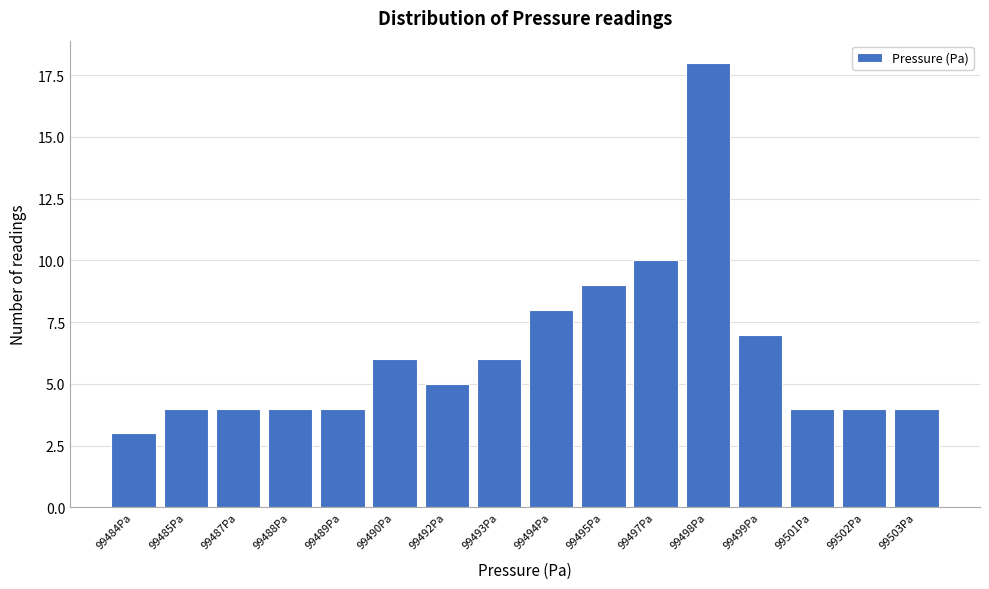

Reading left to right, list all the values displayed in this chart.

3	4	4	4	4	6	5	6	8	9	10	18	7	4	4	4